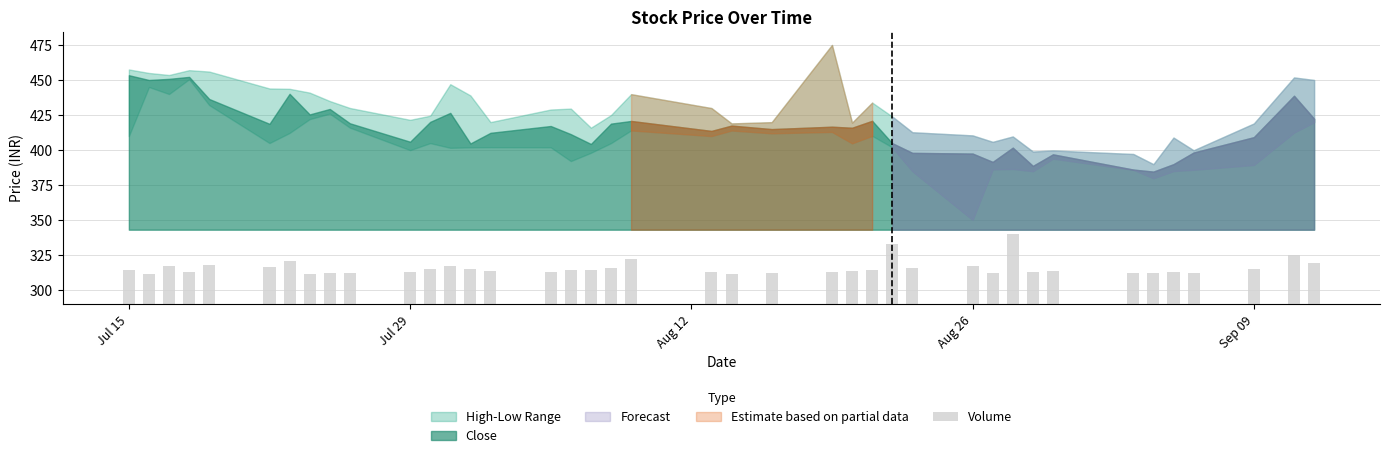

Reading right to left, list all the values displayed in this chart.

29.0	34.7	25.1	22.3	22.5	21.9	22.0	23.5	22.8	49.9	22.3	27.3	25.4	42.6	24.5	23.8	23.2	21.8	21.7	23.1	32.0	26.0	24.4	24.5	22.7	23.7	25.0	27.1	24.9	22.6	22.3	21.8	21.8	30.6	26.4	28.1	22.9	27.3	21.3	24.4